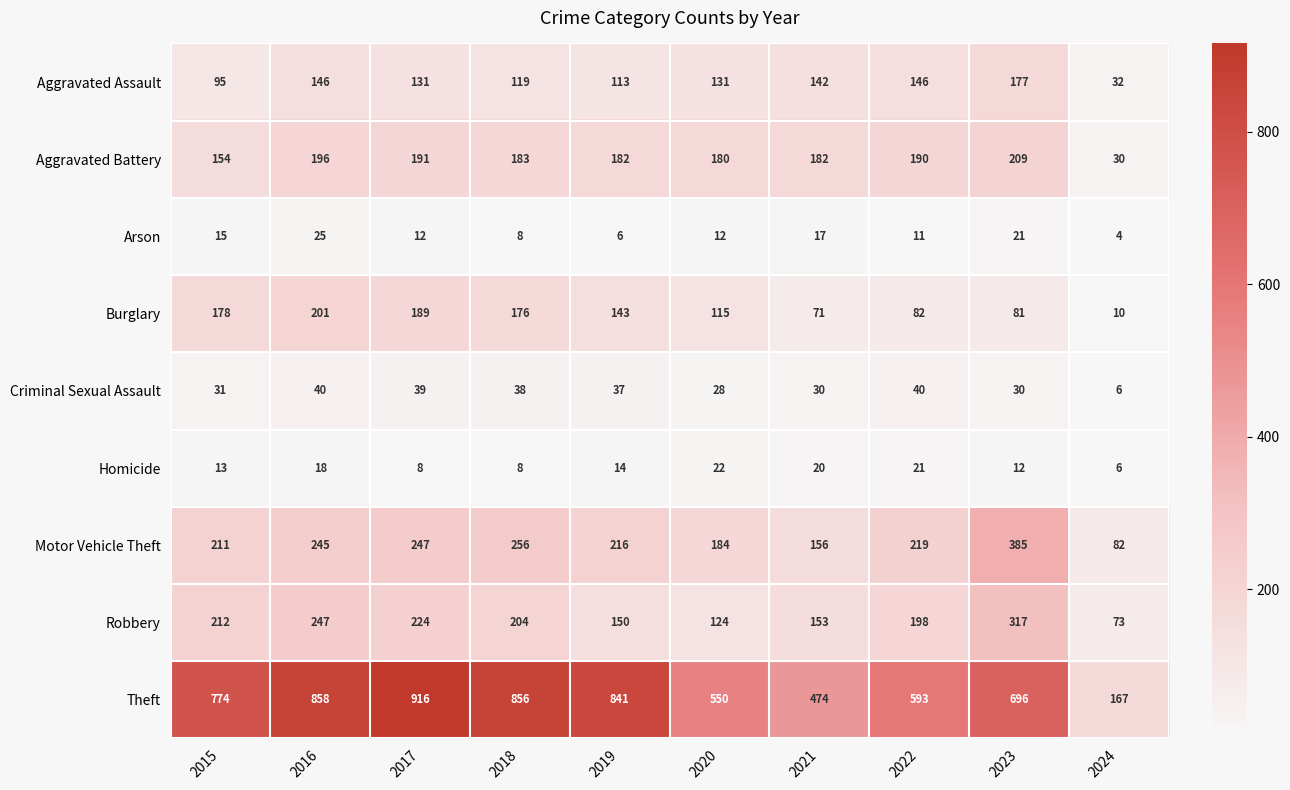

Between 2017 and 2019, which series saw the biggest shift?

Theft